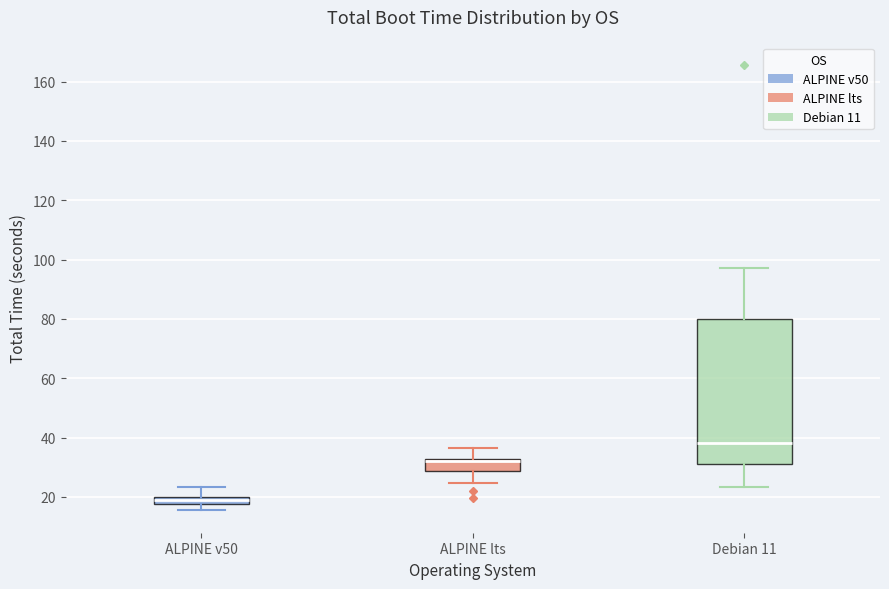

Which box has the highest median line?

Debian 11